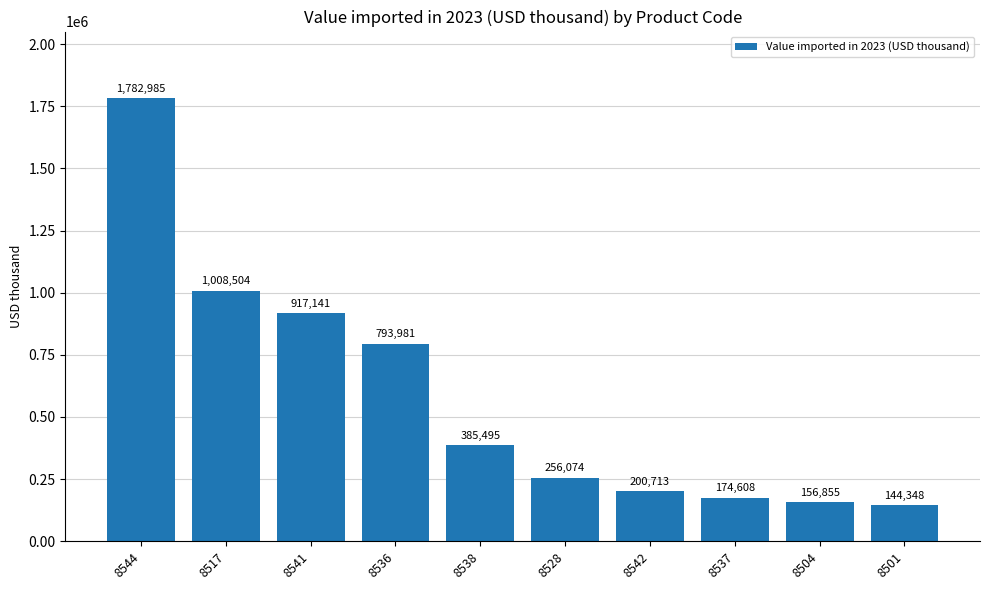

What is the value of the 5th bar from the left?

385495